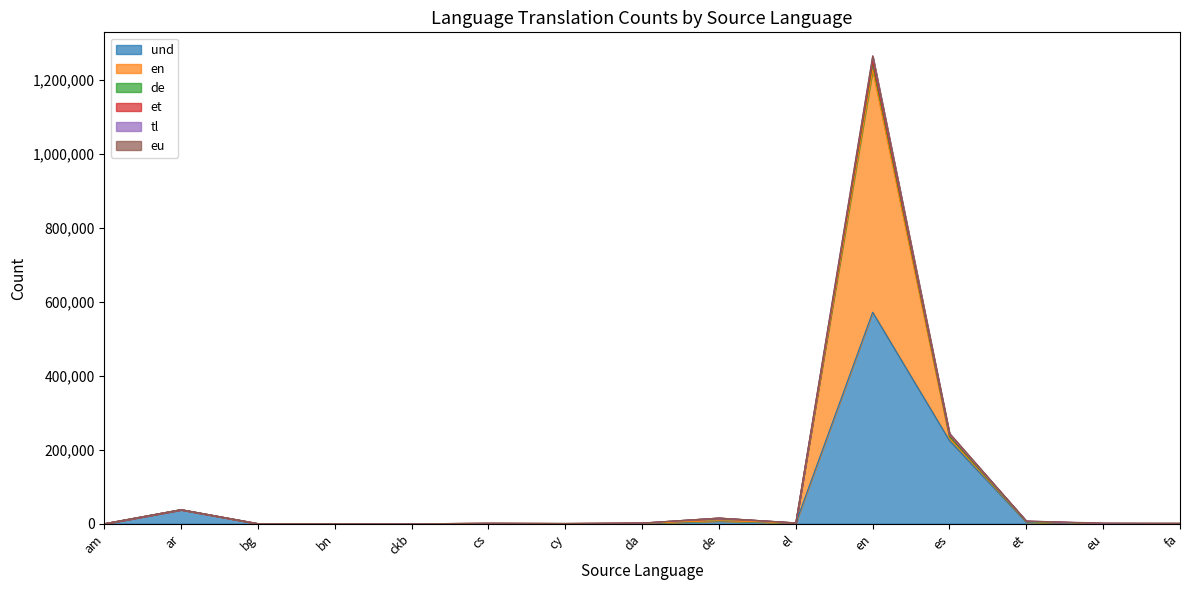

At how many categories does at least one series exceed 779167?

1